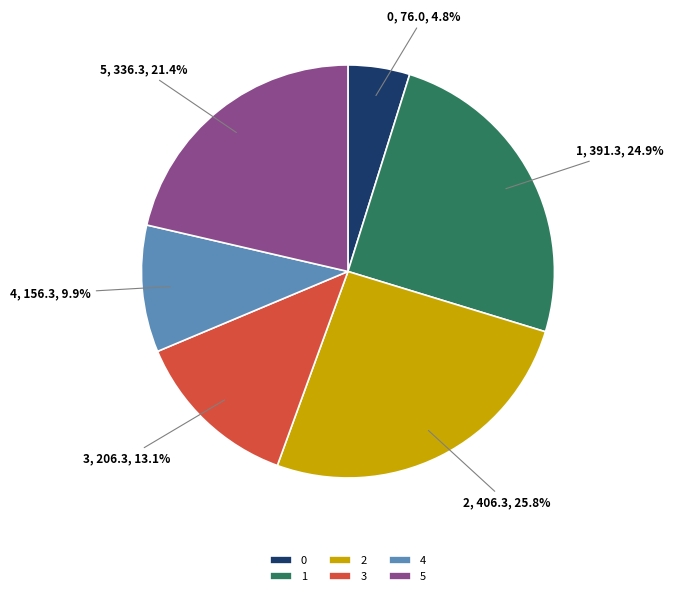

To the nearest percent, what percentage of the pie is 4?

10%